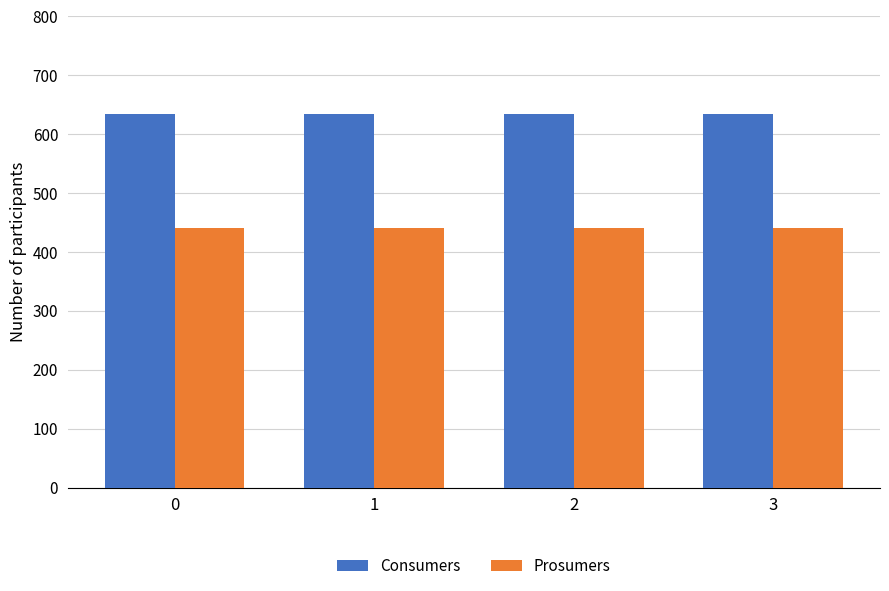

The value of Consumers at 1 is 635. True or false?

True